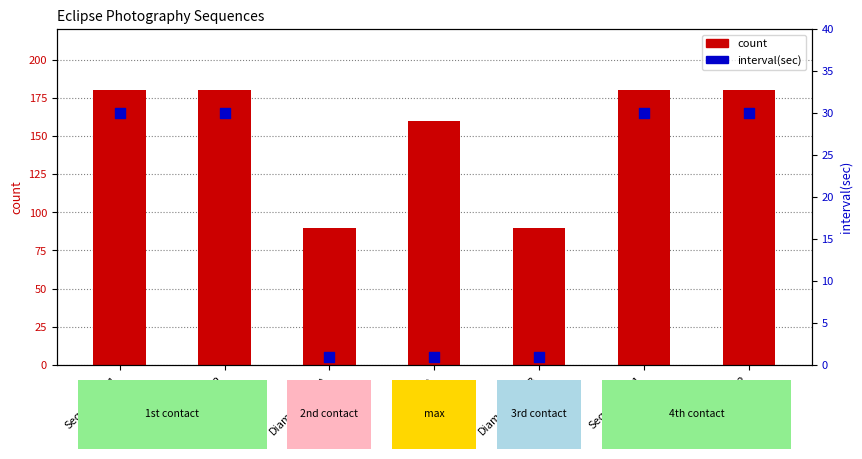

Which series has the largest total across all categories?

count